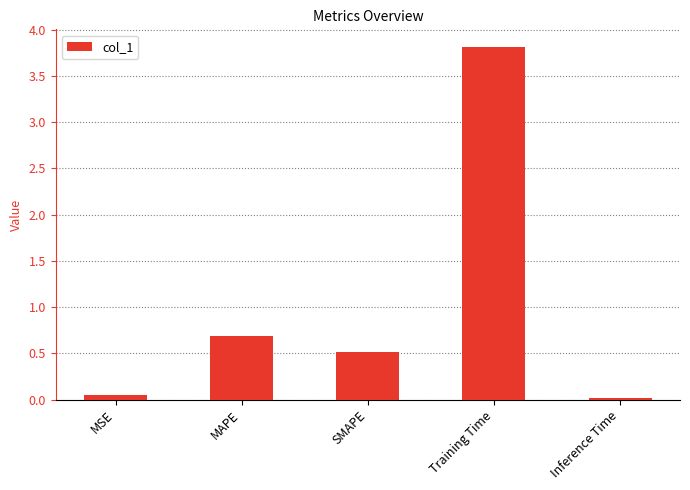

What is the sum of the values at SMAPE and MSE?

0.6